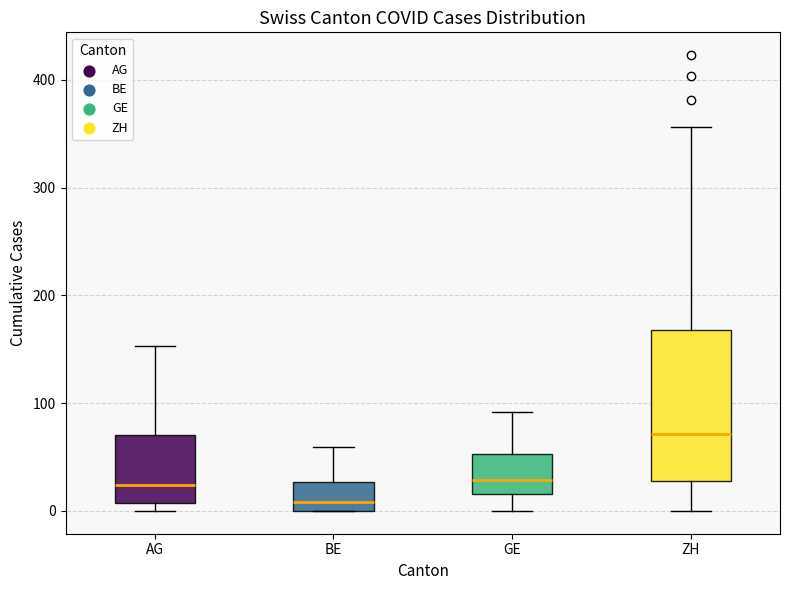

Reading left to right, read every box against the y-axis: the position of its median line, the range the box covers, and the ends of its whiskers. The values are not printed on the chart, so give them approximately, as read against the axis.

AG: median 20, box 10 to 70, whiskers 0 to 150
BE: median 10, box 0 to 30, whiskers 0 to 60
GE: median 30, box 20 to 50, whiskers 0 to 90
ZH: median 70, box 30 to 170, whiskers 0 to 360